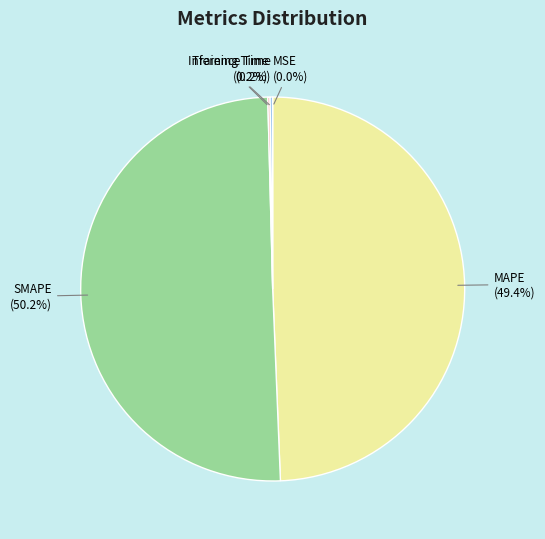

What is the largest slice in the pie chart?

SMAPE